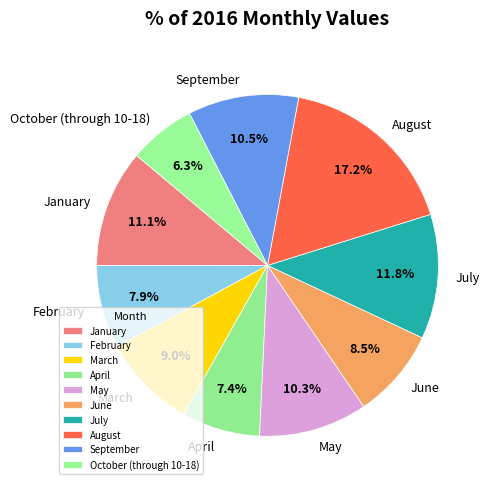

Does any single category account for the majority?

No